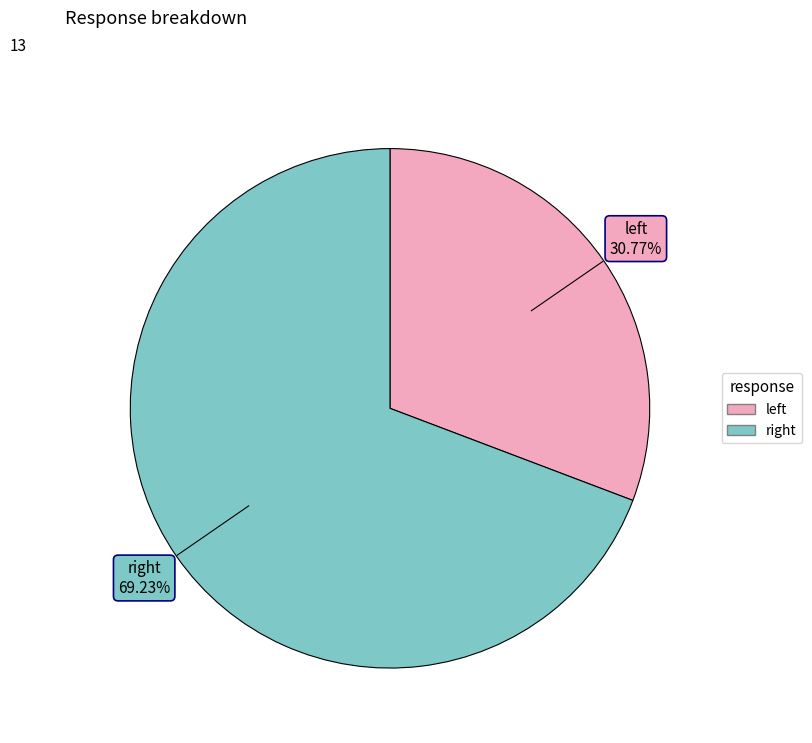

Which slice is the largest?

right